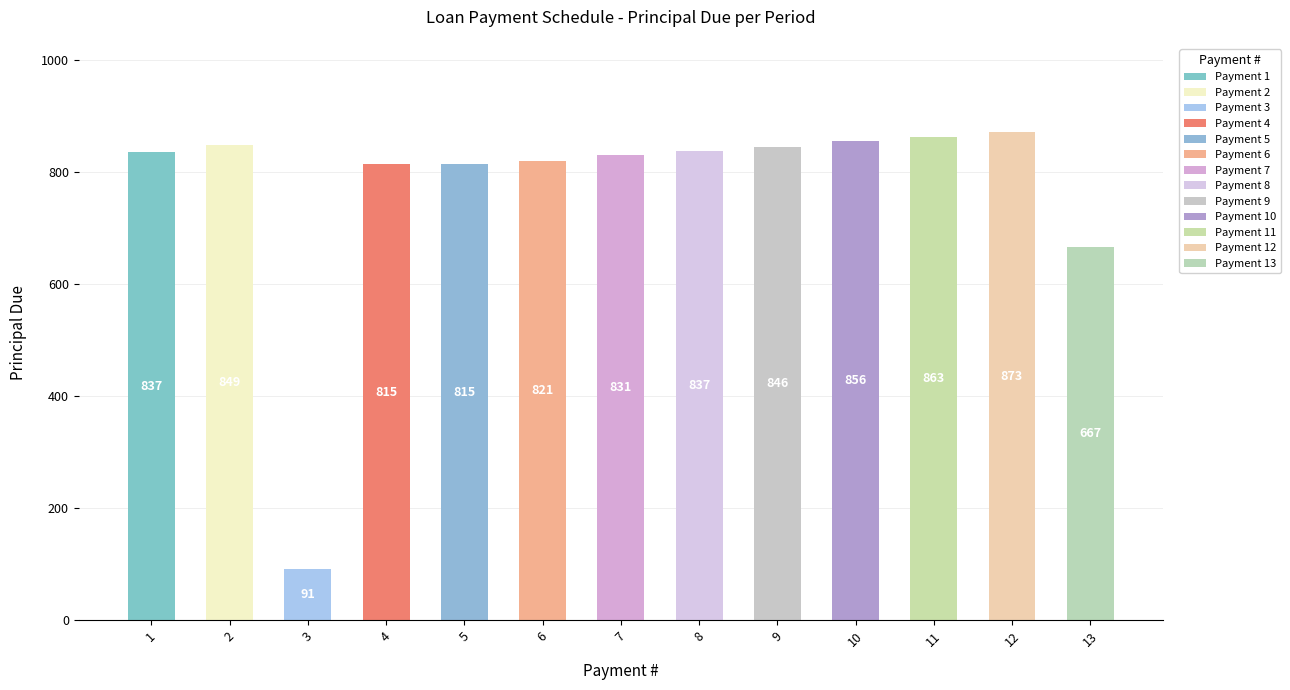

List the labels in order of value, largest first.

12, 11, 10, 2, 9, 8, 1, 7, 6, 4, 5, 13, 3